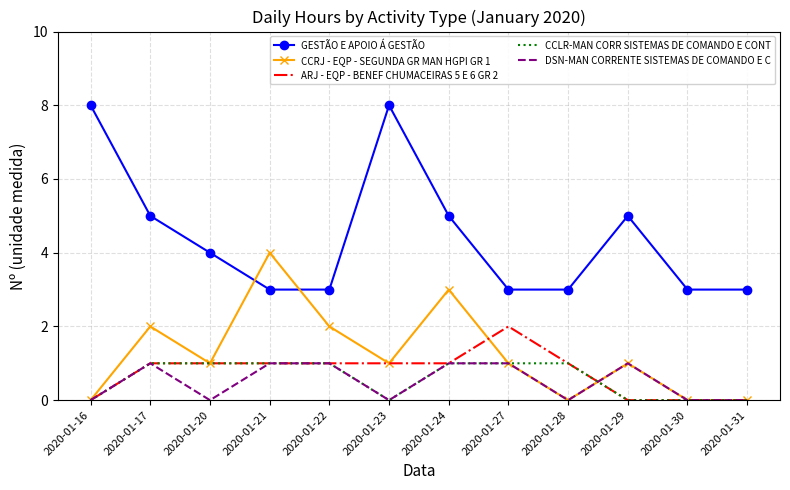

What is the sum of all ARJ - EQP - BENEF CHUMACEIRAS 5 E 6 GR 2 values?

9